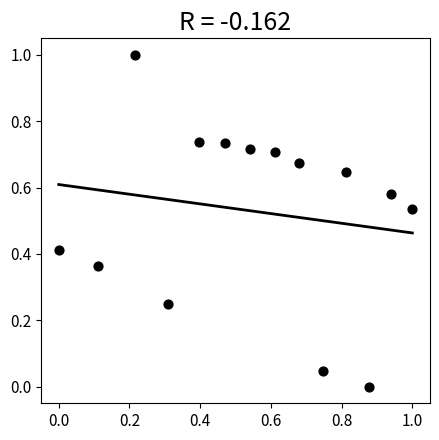

What is the range of Y values (max minus min)?

1.0